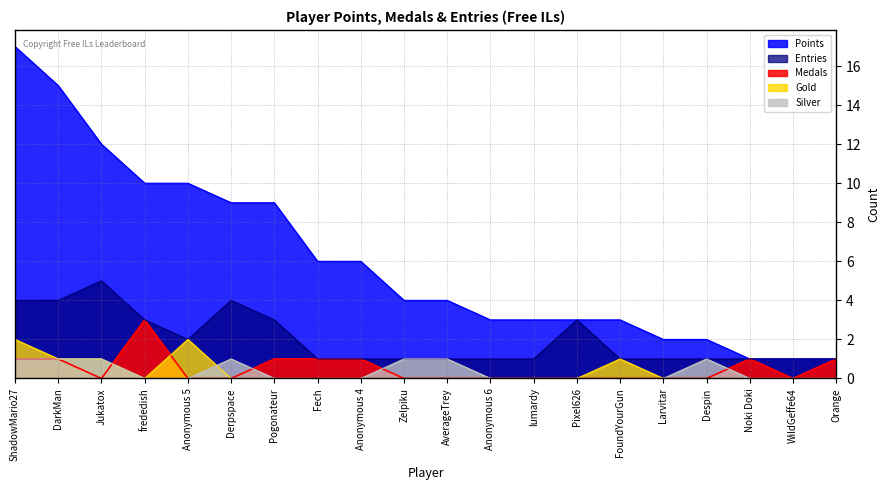

Does the chart display data point markers on the line(s)?

No